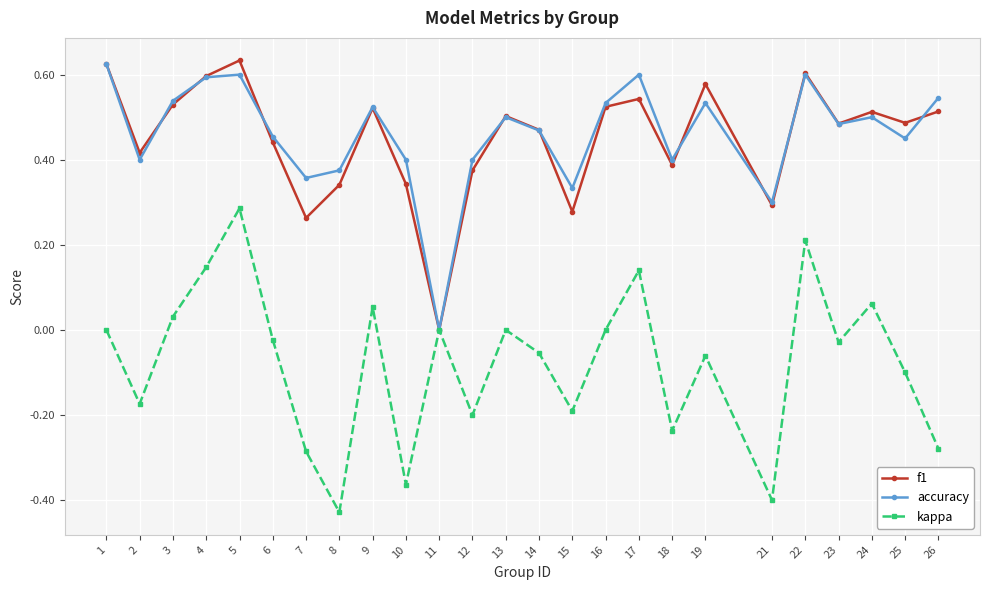

Which category has the lowest value in the f1 series?

11